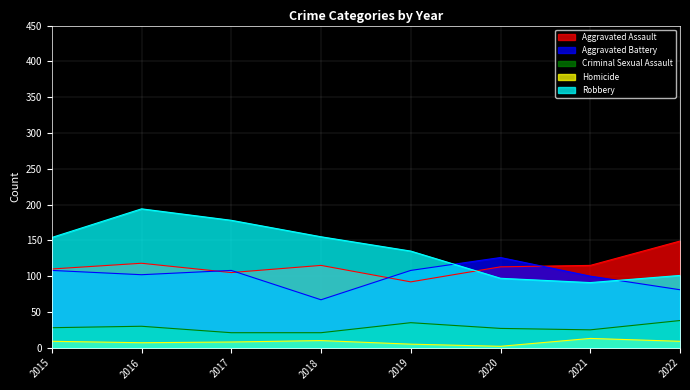

The value of Homicide at 2020 is 2. True or false?

True